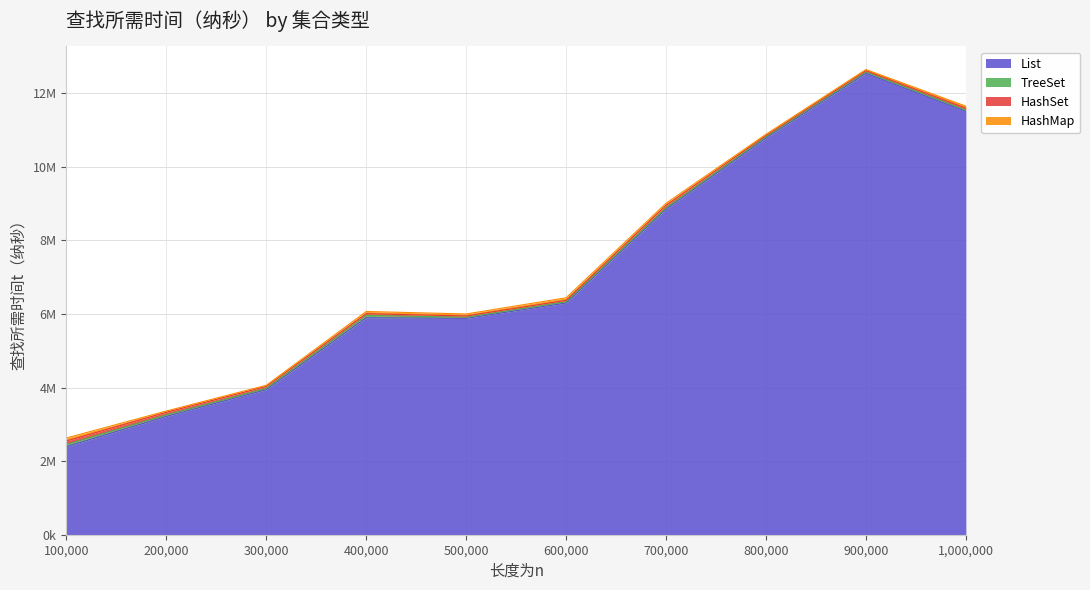

Where do HashMap and TreeSet first cross each other?

100000 and 200000